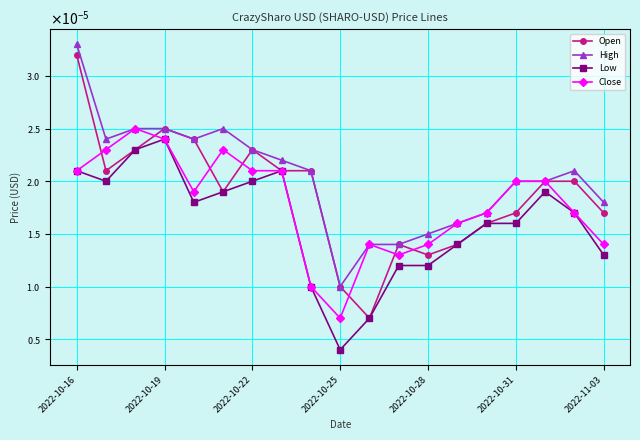

What are all the series names shown in the legend?

Open, High, Low, Close